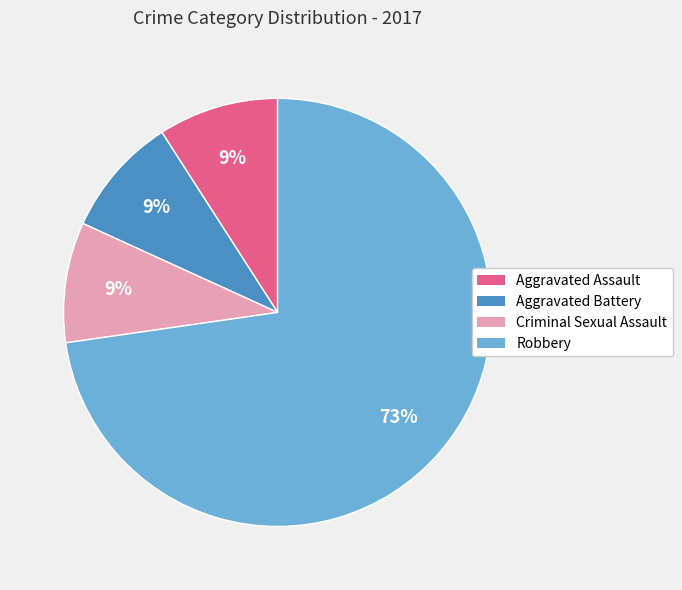

Which has a higher value, Robbery or Aggravated Assault?

Robbery